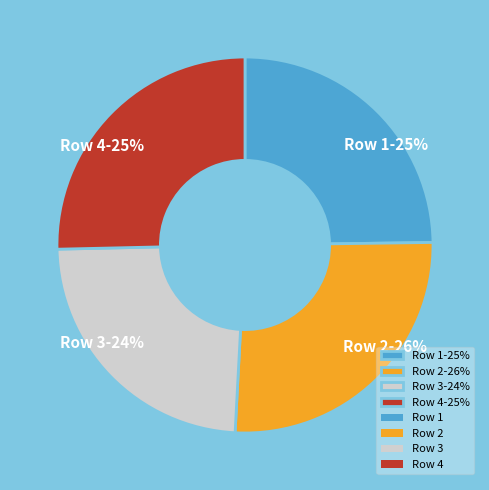

Which slice is the largest?

Row 2-26%